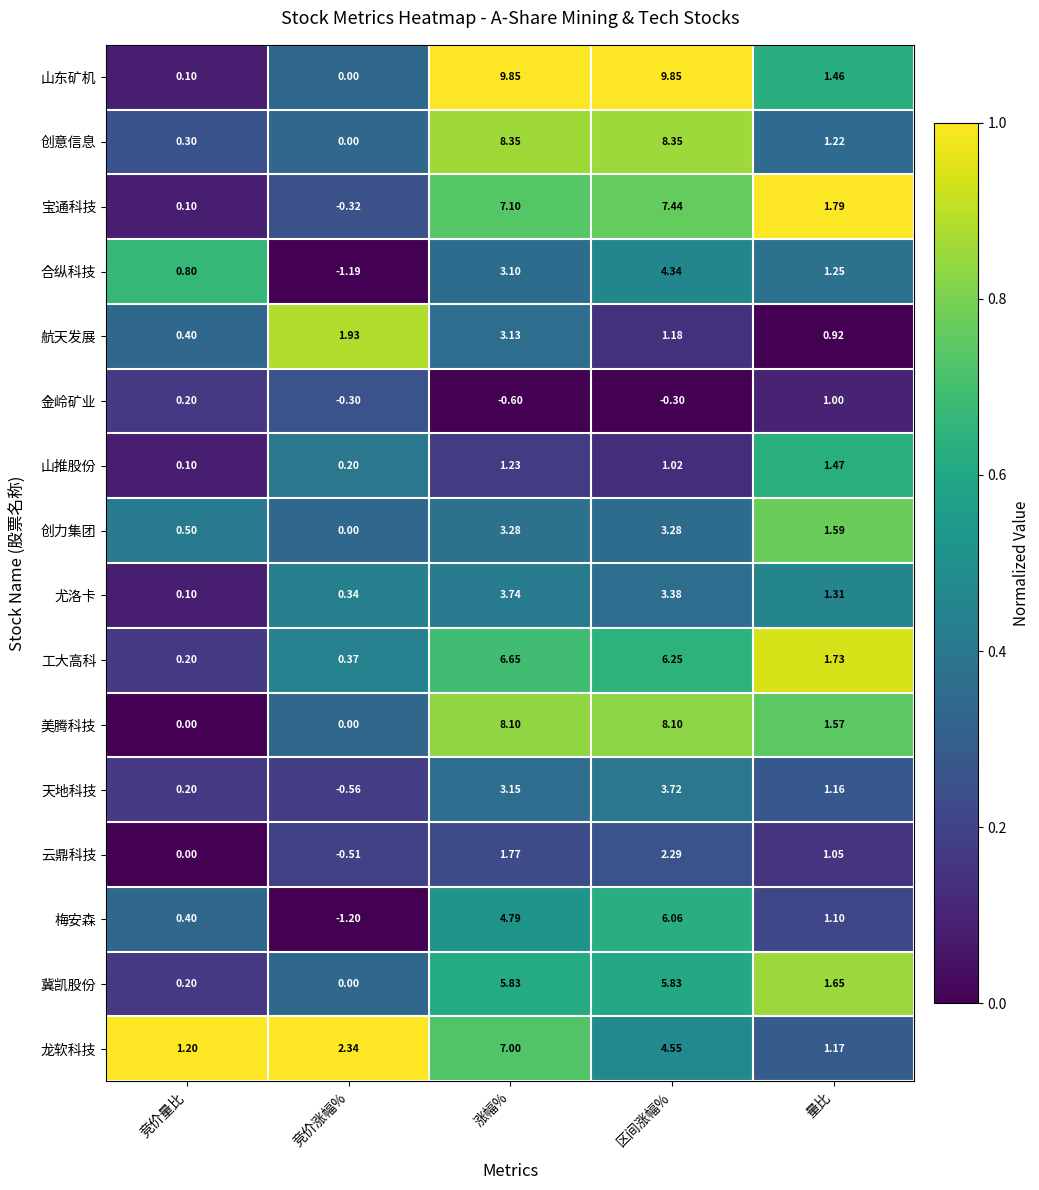

What is the difference between the highest and lowest values at 竞价涨幅%?

3.5